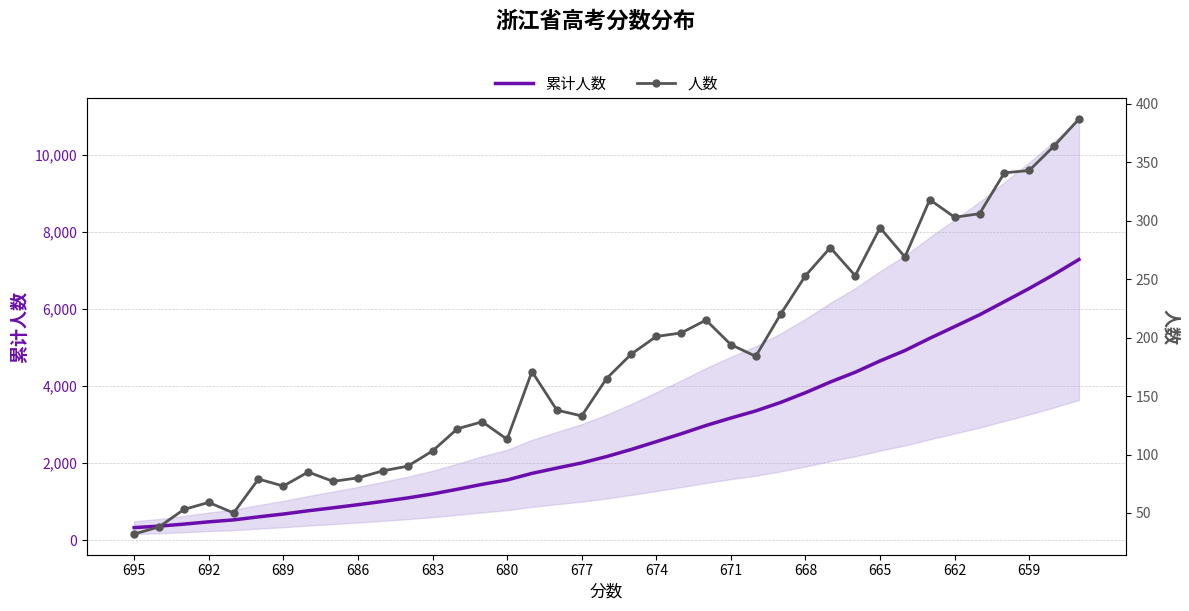

How many categories are shown in the chart?

39